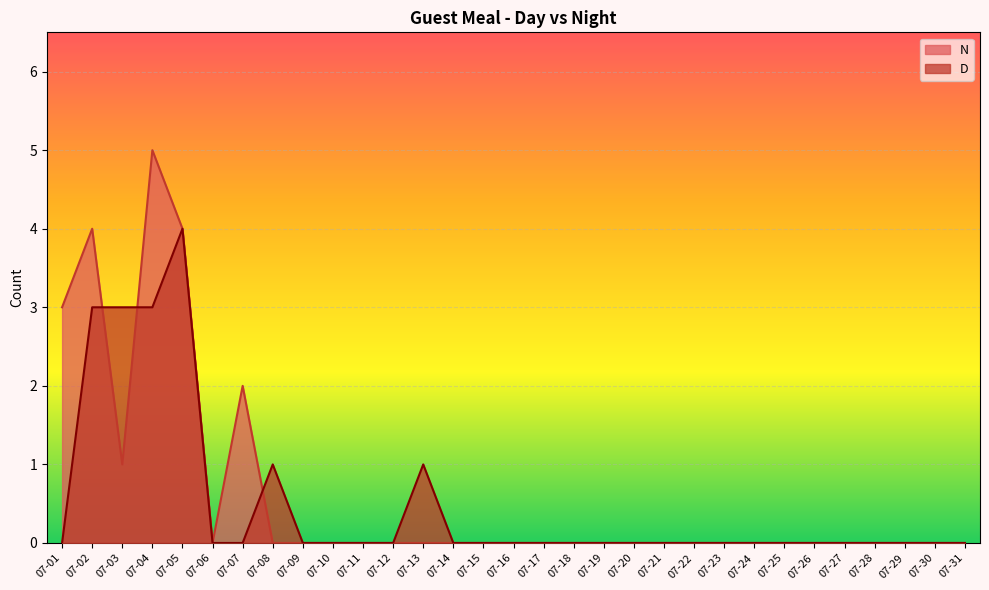

Does the chart display data point markers on the line(s)?

No